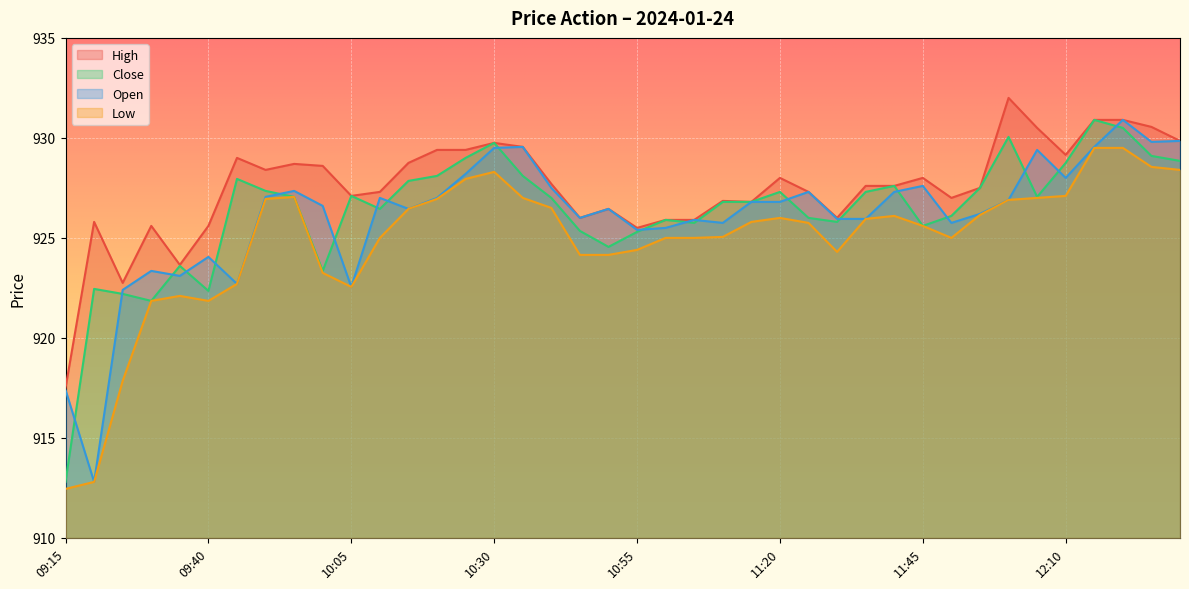

At which category does Open reach its first local valley?

09:20